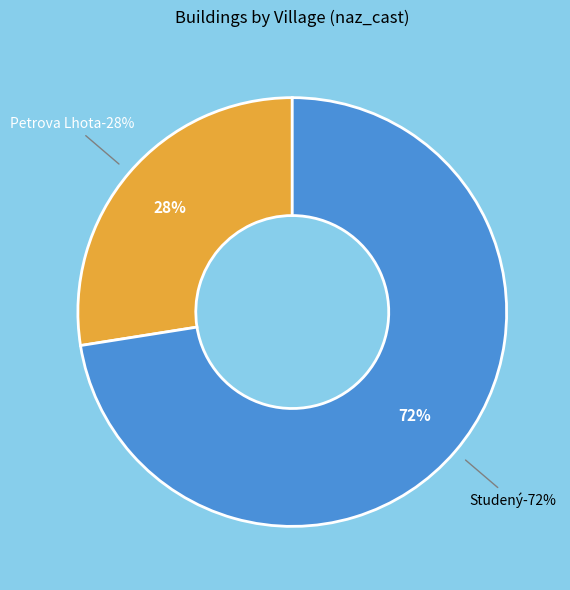

Which slice is the largest?

Studený